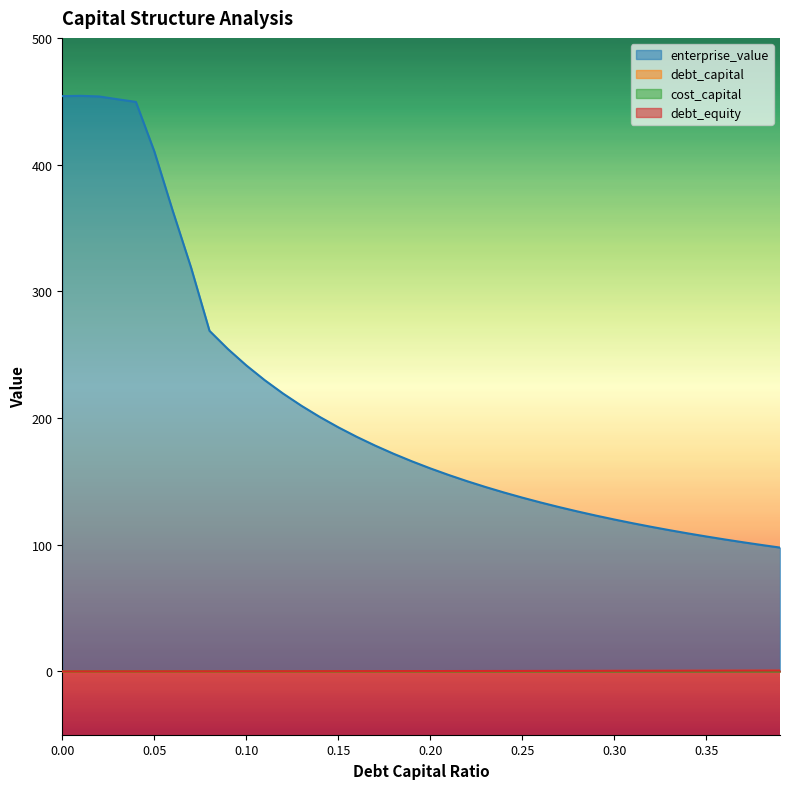

What is the total value across all series at 0.13?

210.0